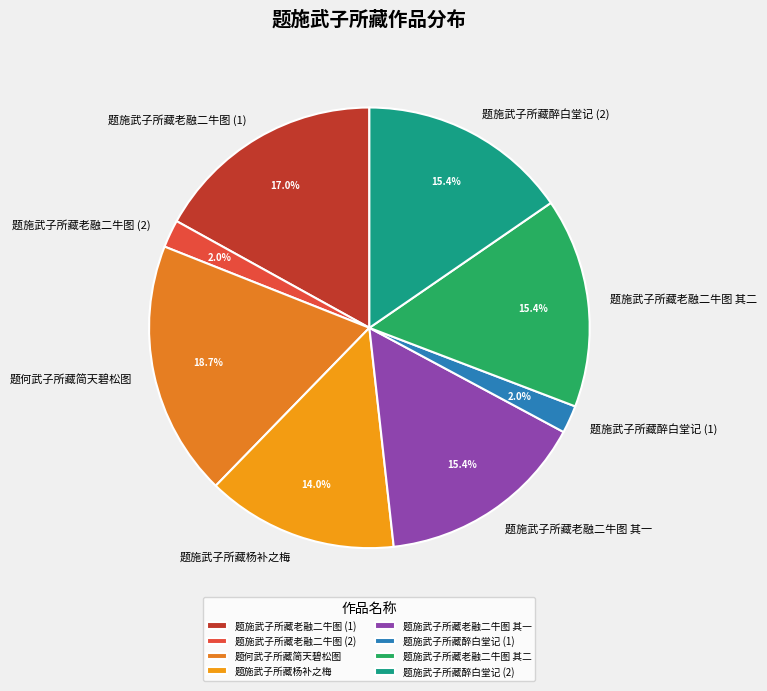

Is there any slice that represents more than half of the pie?

No